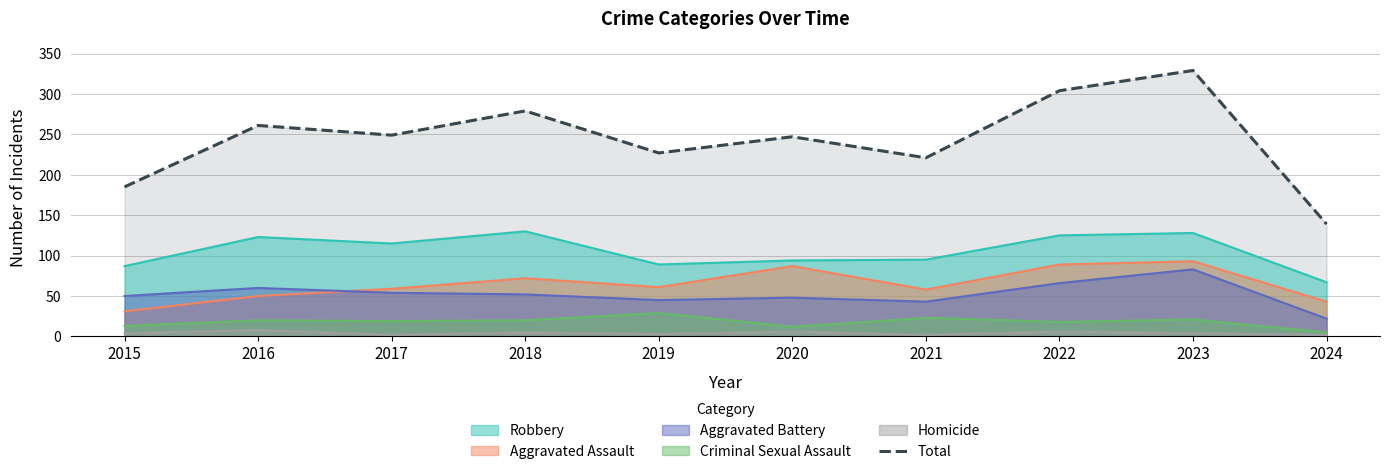

What is the value of the 2nd point from the left?

261